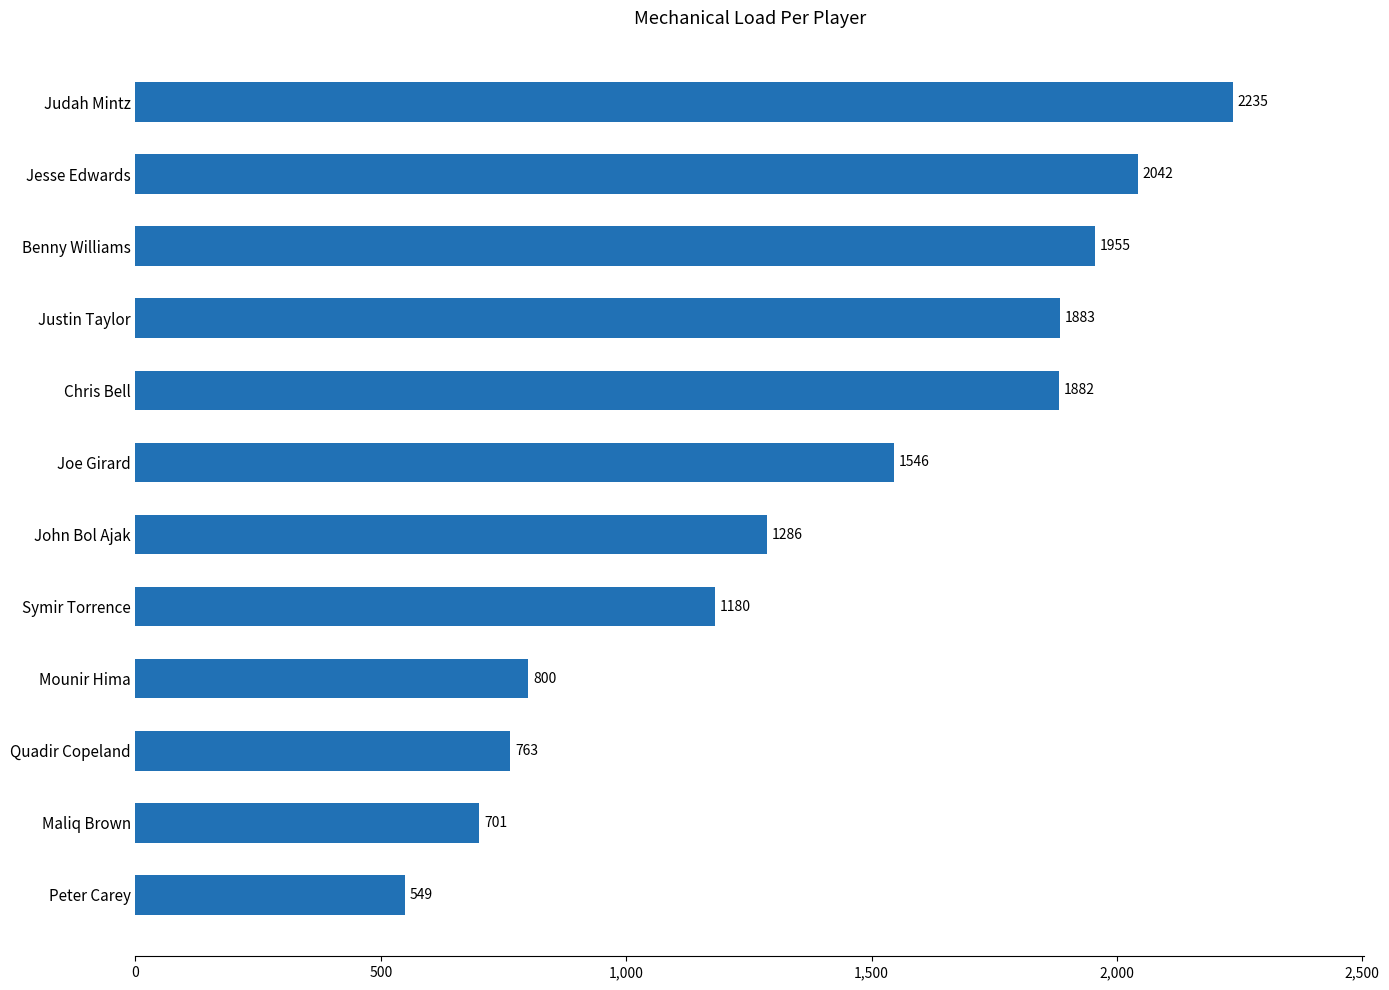

Which category has the highest value across all series?

Judah Mintz